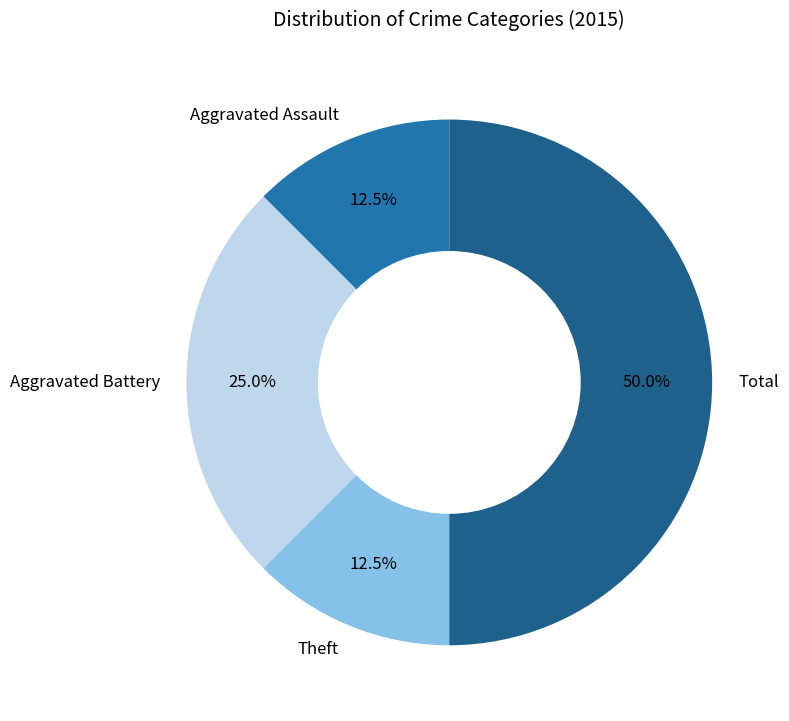

To the nearest percent, what is the average slice percentage?

25%